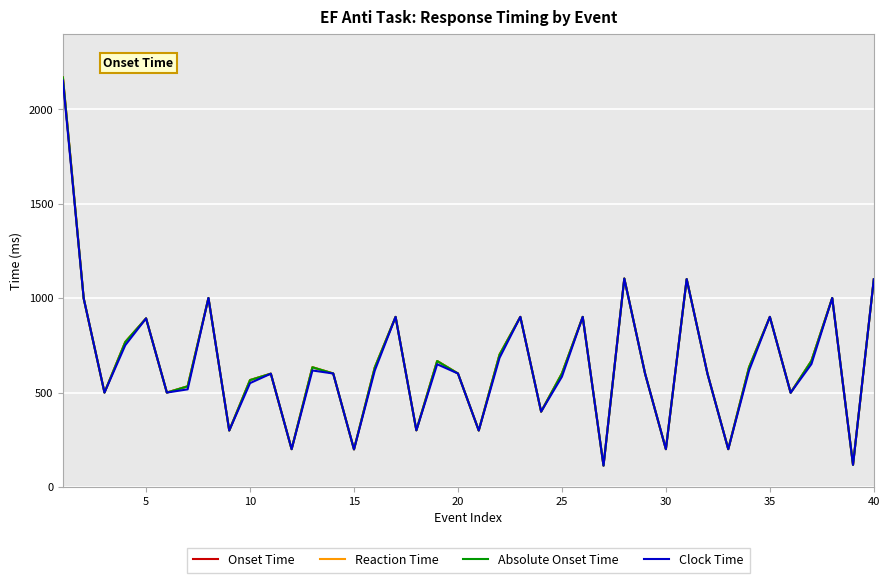

Does the chart display data point markers on the line(s)?

No